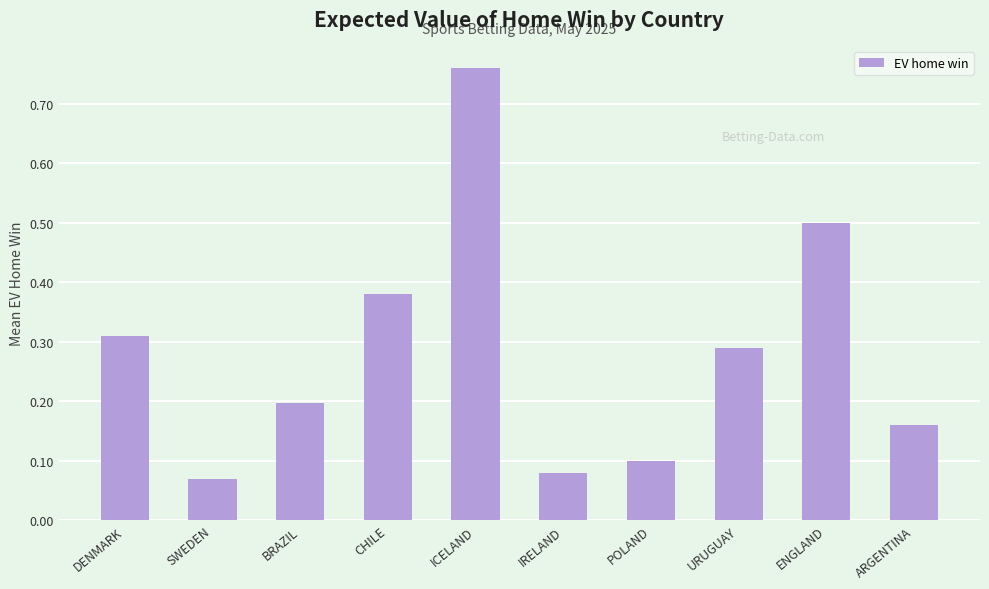

What is the label of the 4th bar from the left?

CHILE